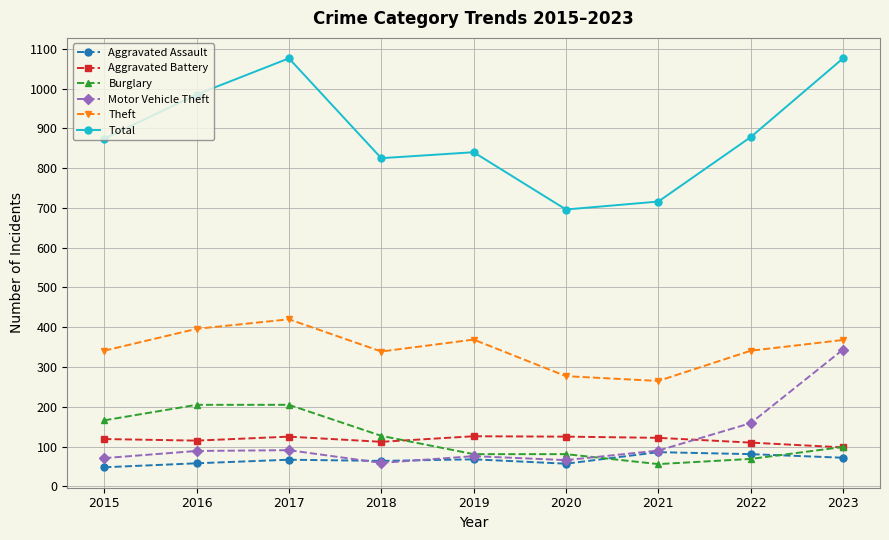

True or false: Aggravated Assault has more than 1 interior local peaks.

True